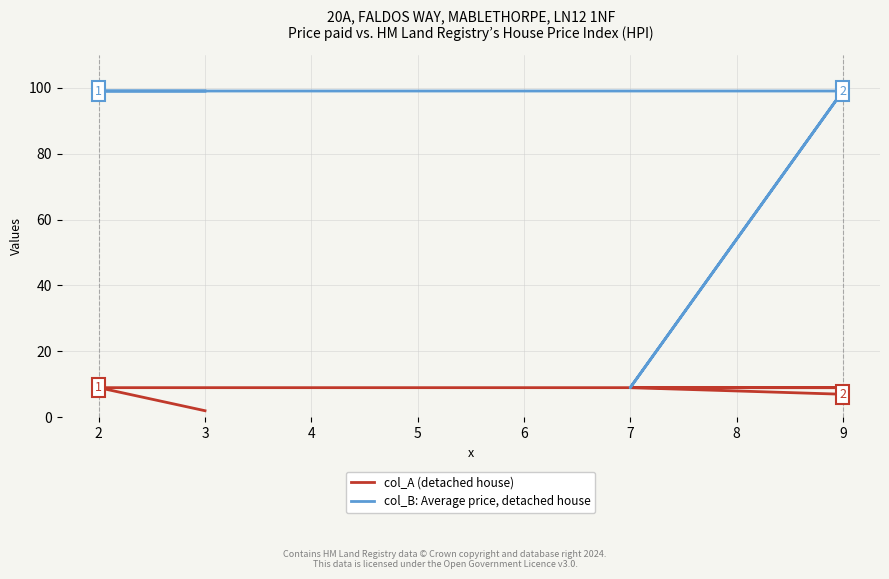

True or false: col_A (detached house) has more than 2 points higher than both neighbors.

False